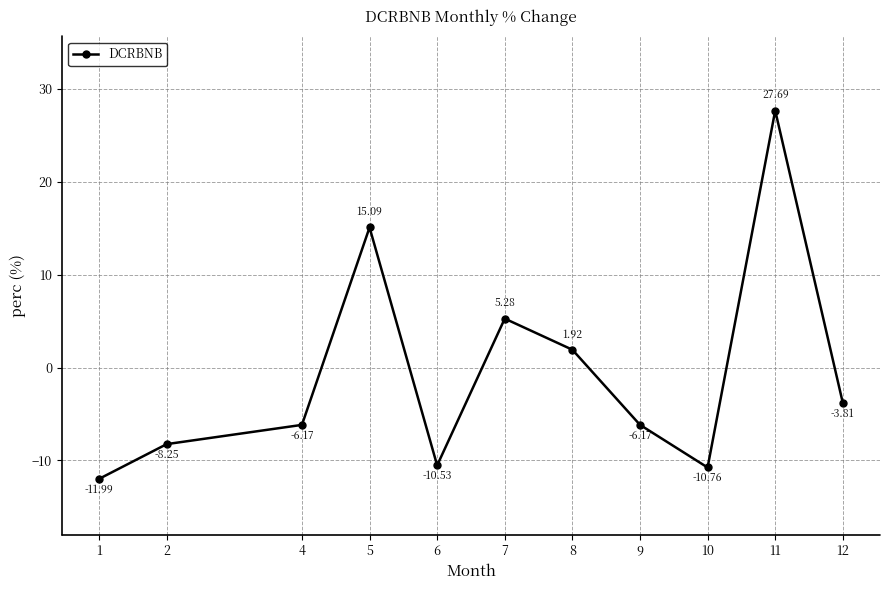

What is the difference between the second highest and second lowest values?

25.9